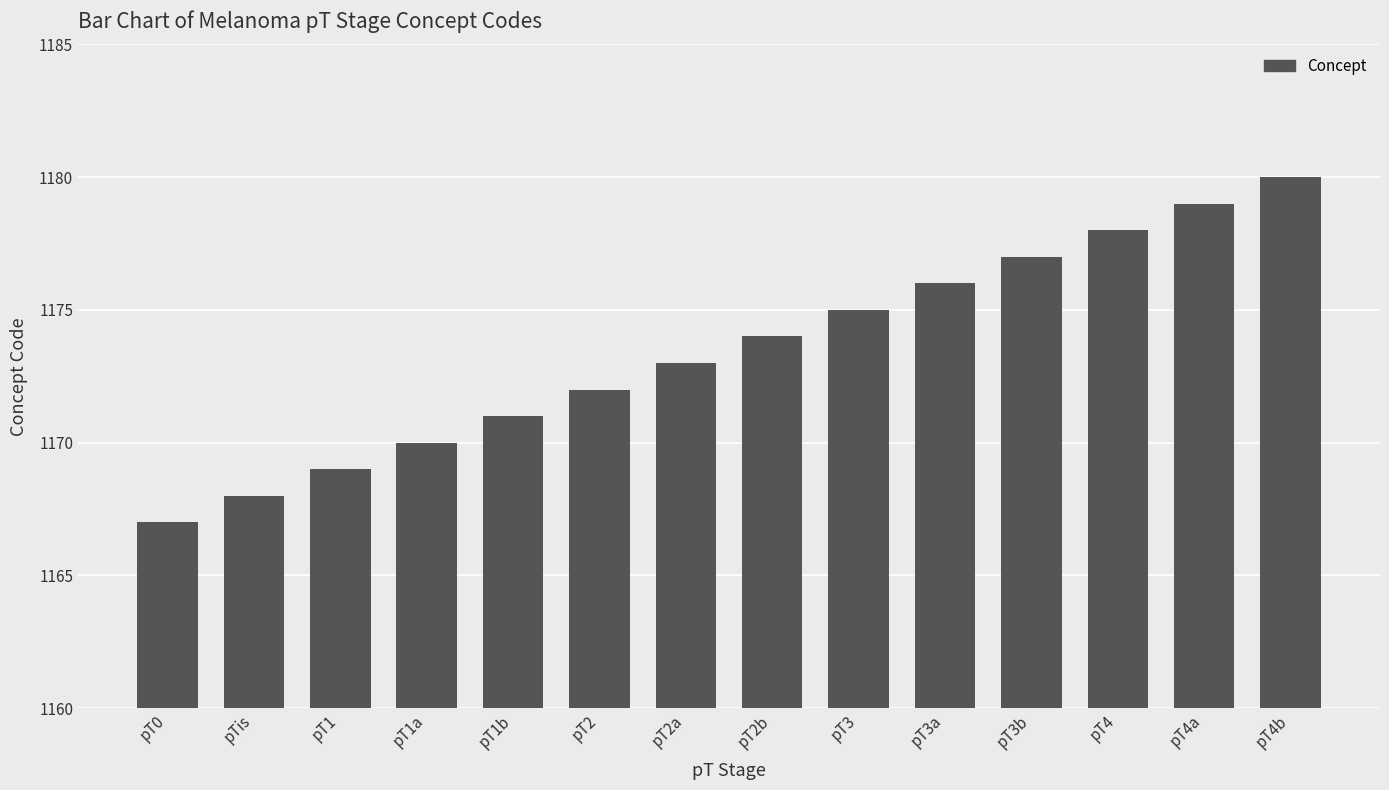

What is the value of the 13th bar from the left?

1179